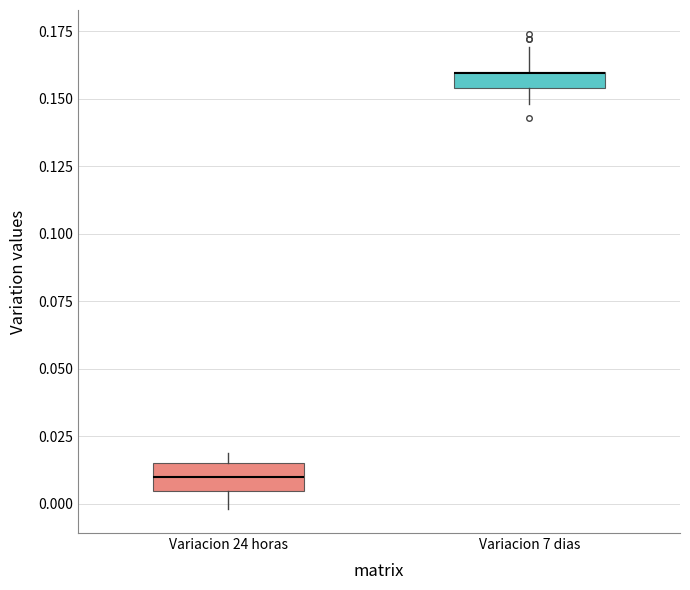

Where does the lower whisker of the box for Variacion 24 horas end on the y-axis? The values are not printed on the chart, so give them approximately, as read against the axis.

0.000